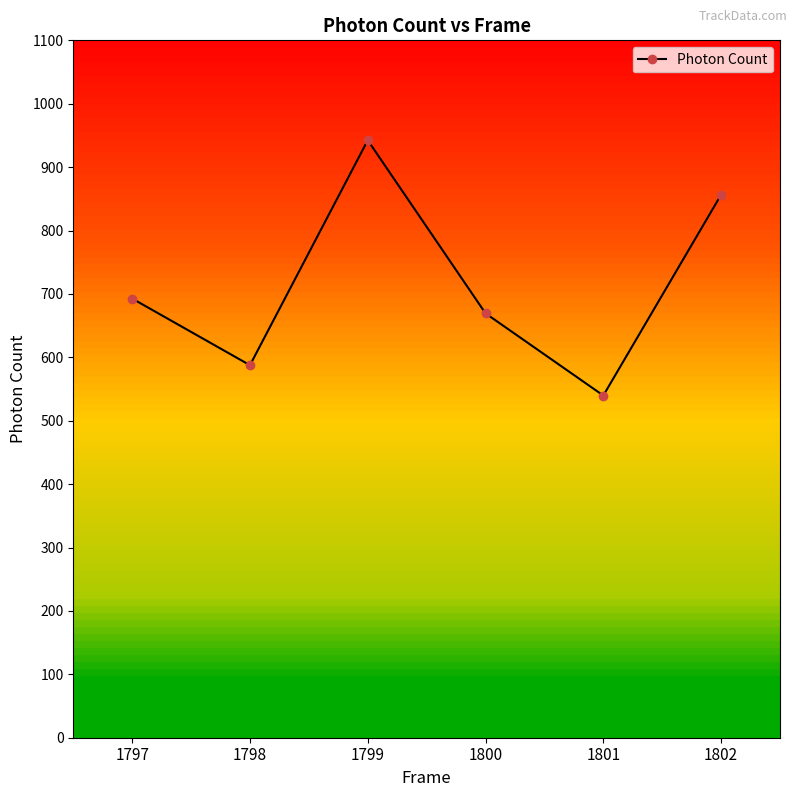

What is the change in value from 1797 to 1799?

+249.7